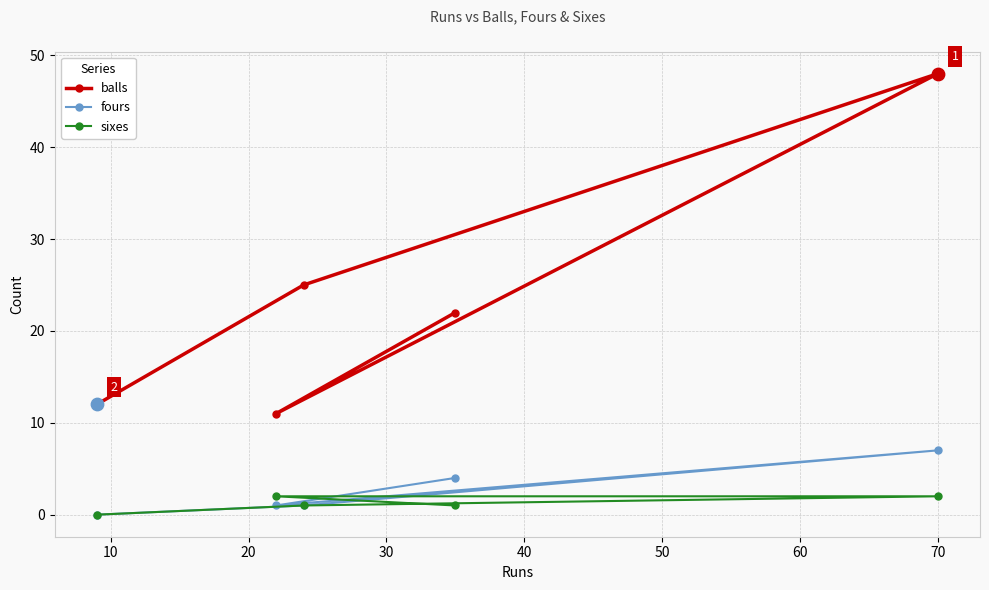

At how many categories does at least one series exceed 3?

5